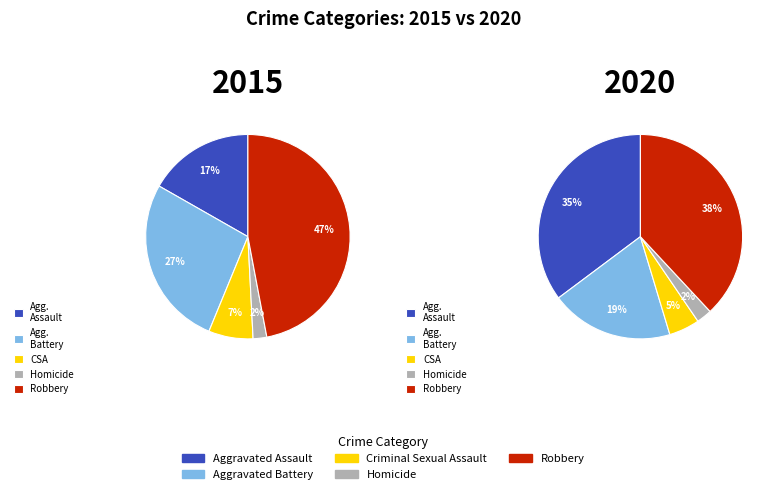

Count the number of slices in the pie.

5